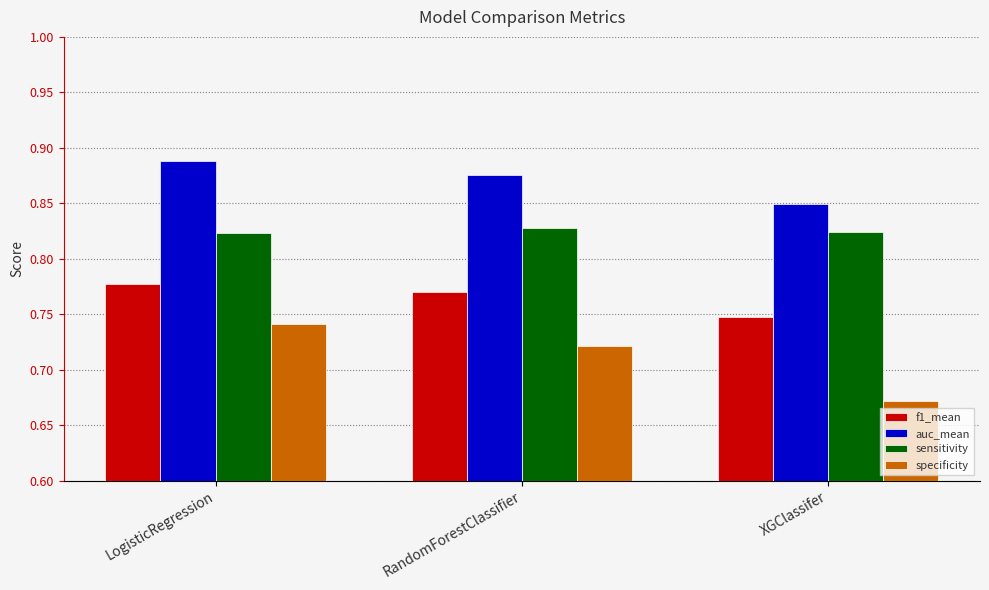

True or false: auc_mean has a value of 0.4 at LogisticRegression.

False